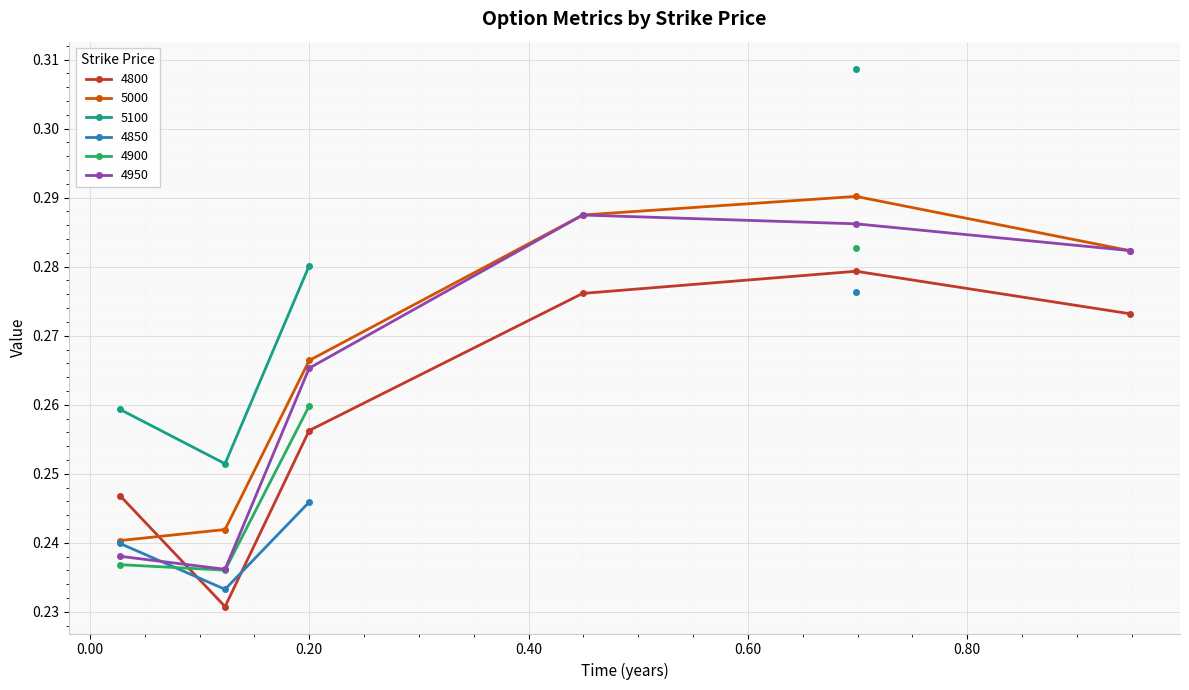

True or false: 5000 has more than 0 points higher than both neighbors.

True